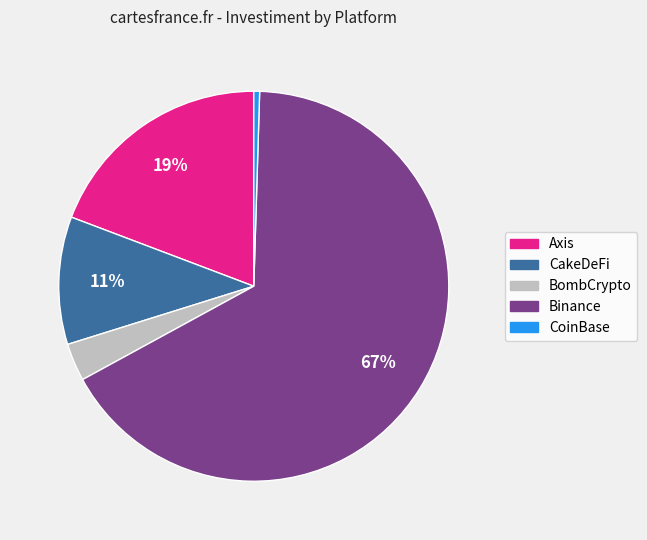

To the nearest percent, what is the difference between the Axis and CoinBase slice percentages?

19%